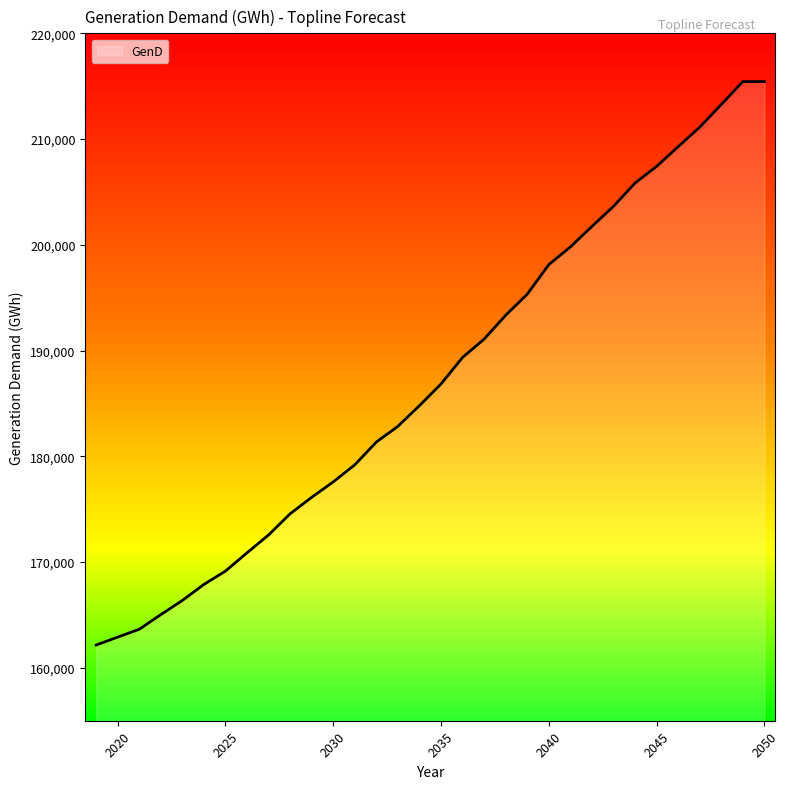

The value at 22 is 199802. True or false?

True